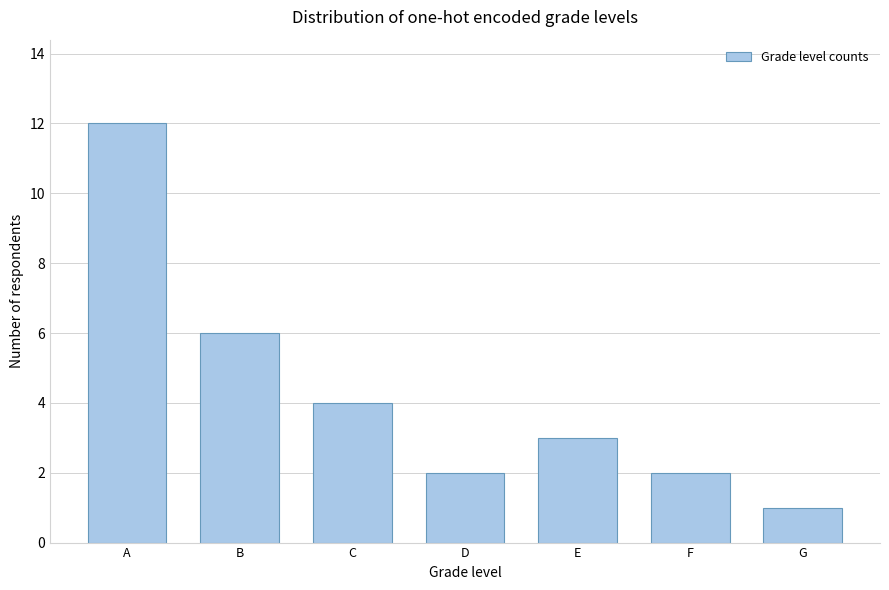

Reading left to right, list all the values displayed in this chart.

A=12	B=6	C=4	D=2	E=3	F=2	G=1